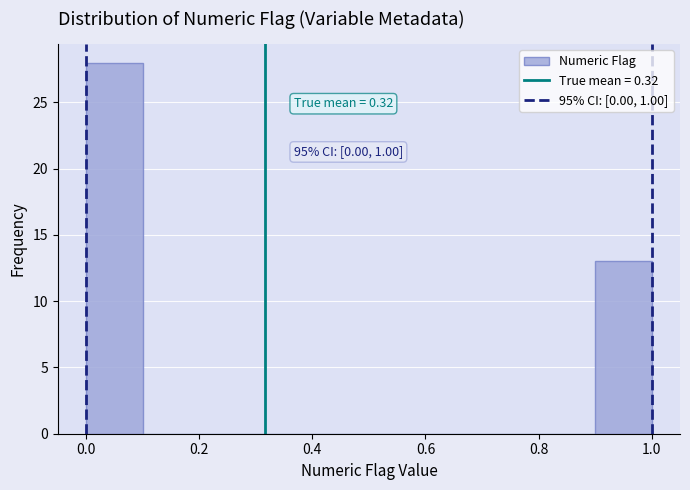

Over which range of the x-axis is the bar tallest?

0.0 to 0.1